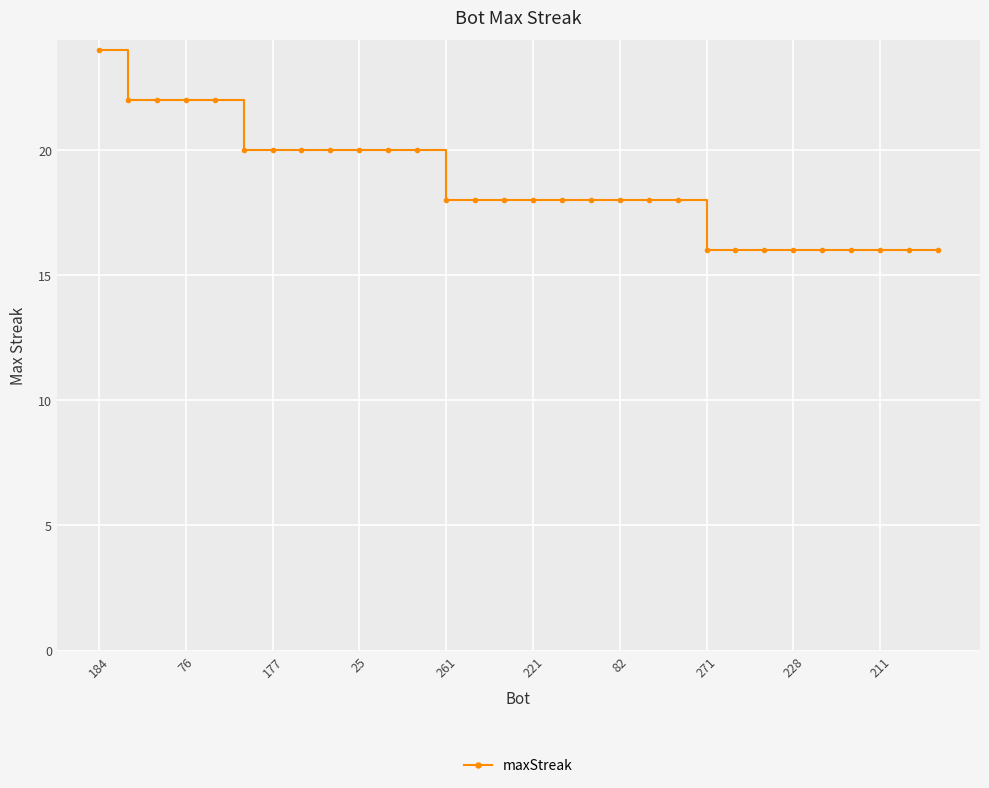

What is the value of the 3rd point from the left?

22